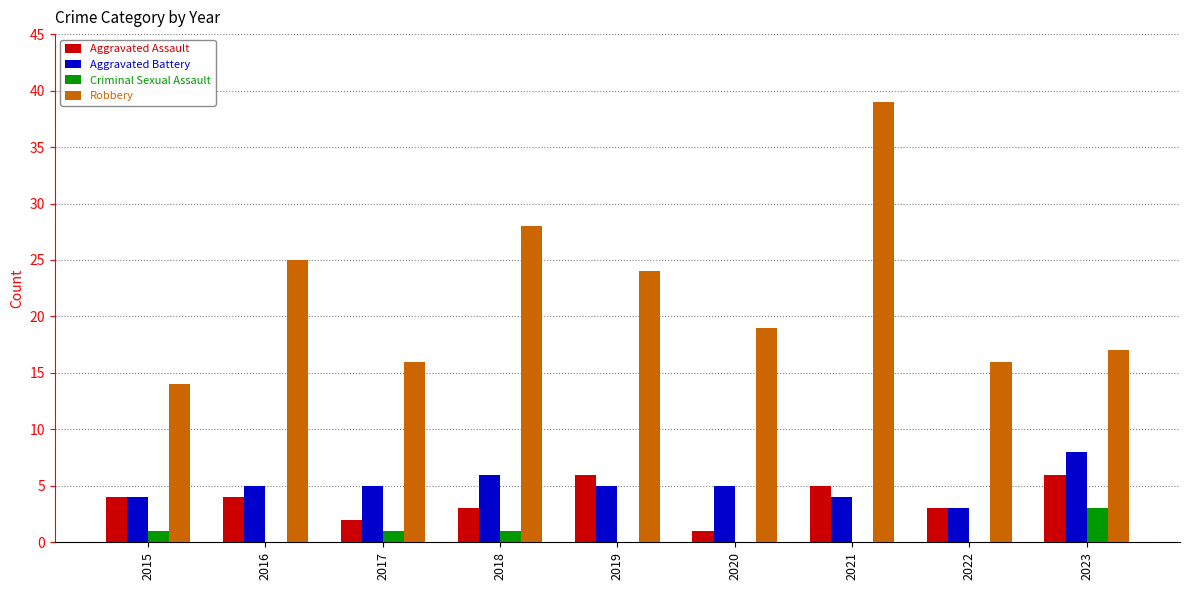

What are all the series names shown in the legend?

Aggravated Assault, Aggravated Battery, Criminal Sexual Assault, Robbery